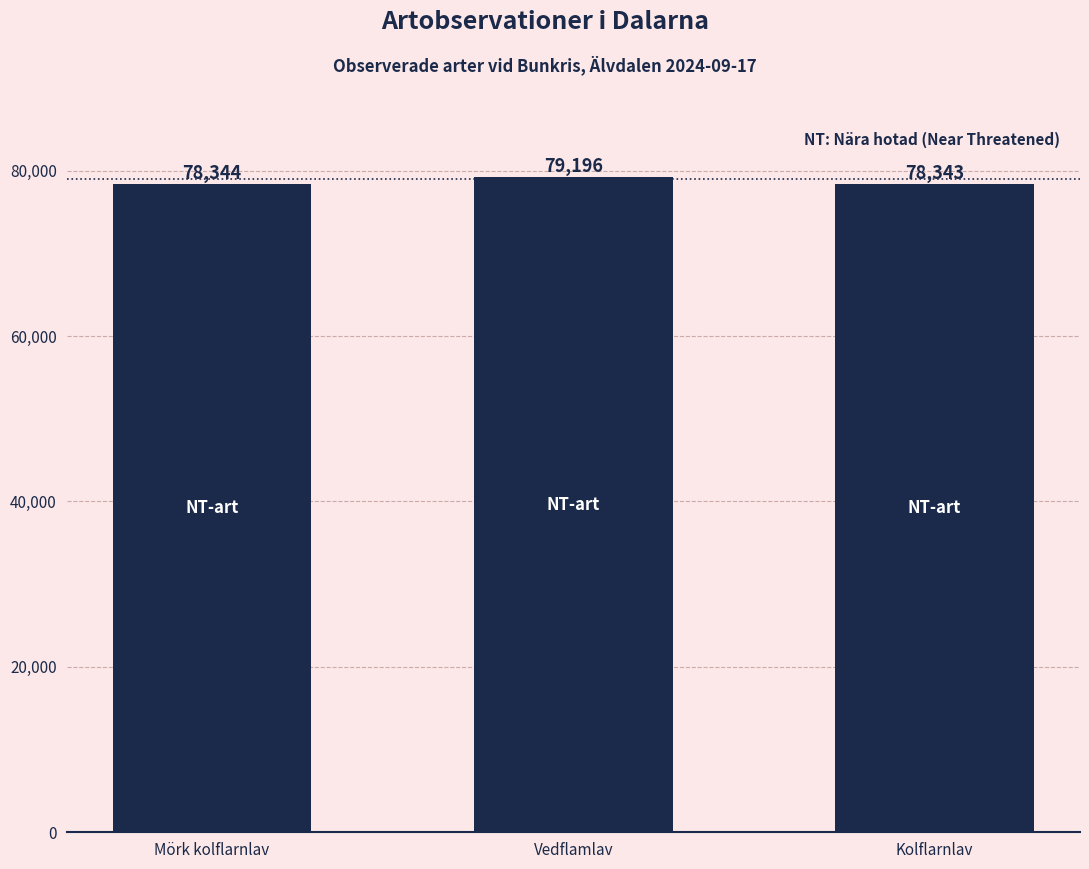

What is the label of the 3rd bar from the right?

Mörk kolflarnlav